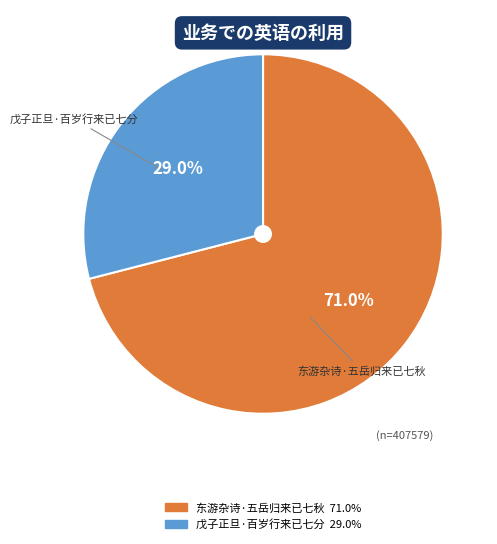

True or false: 东游杂诗·五岳归来已七秋 accounts for 71% of the total.

True